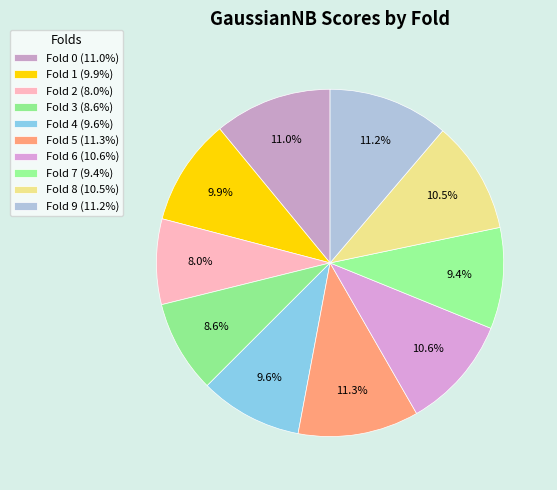

What is the smallest slice in the pie chart?

2